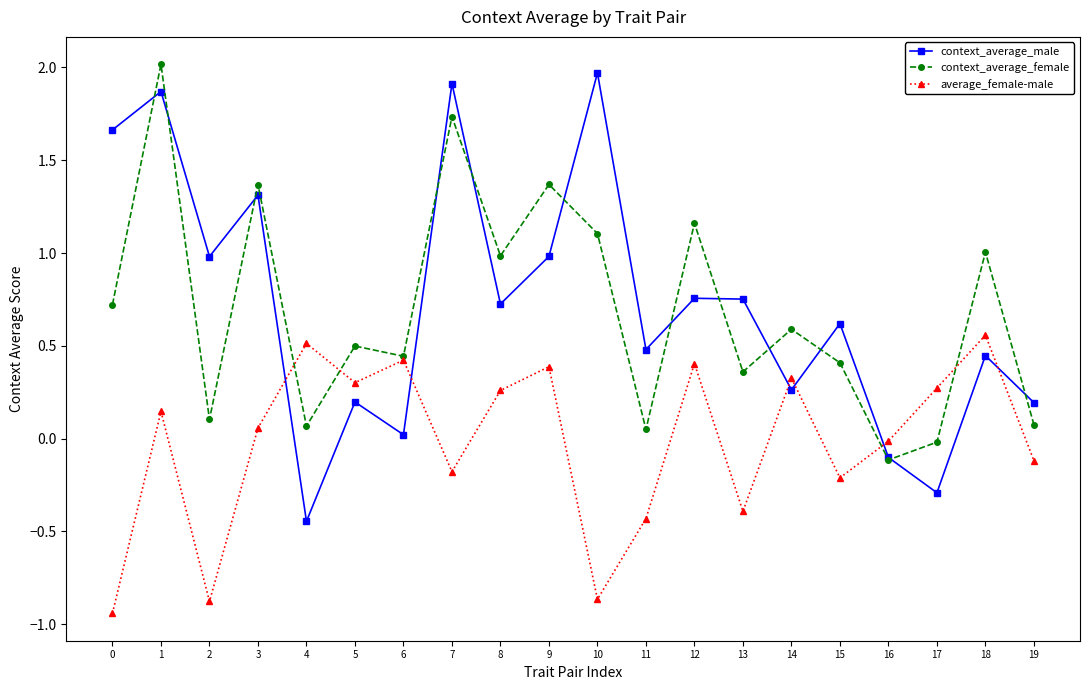

How many categories are shown in the chart?

20